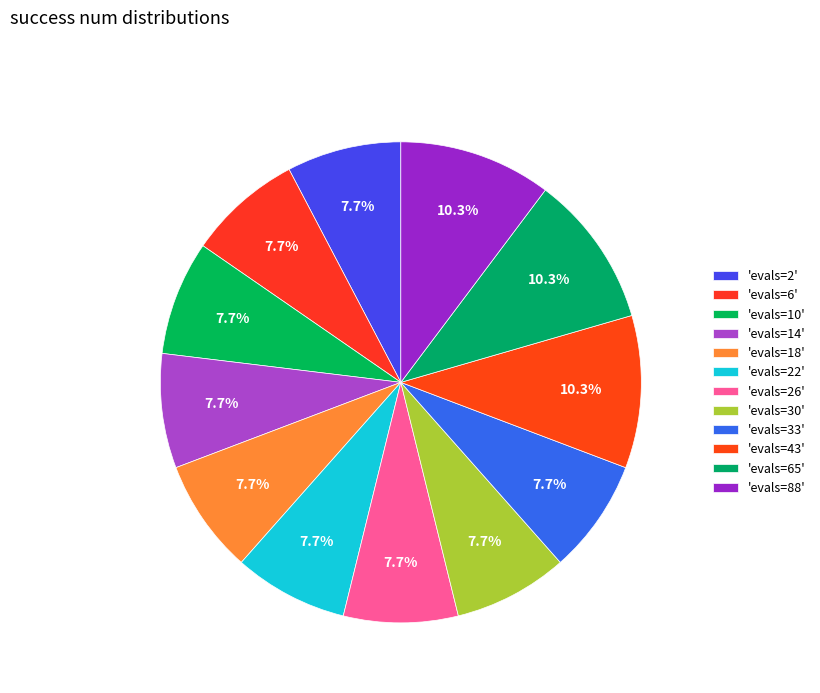

Count the number of slices in the pie.

12